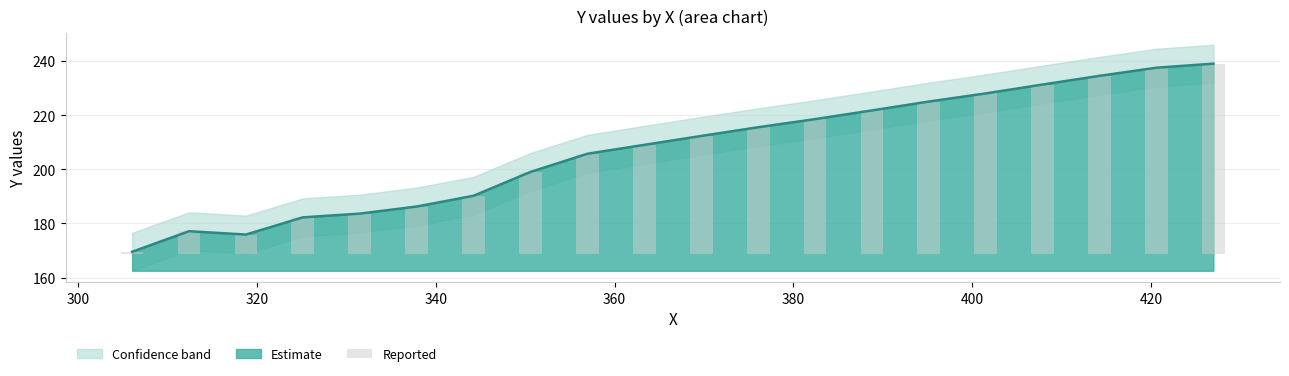

The chart shows a value of 64.9 at 9. True or false?

False